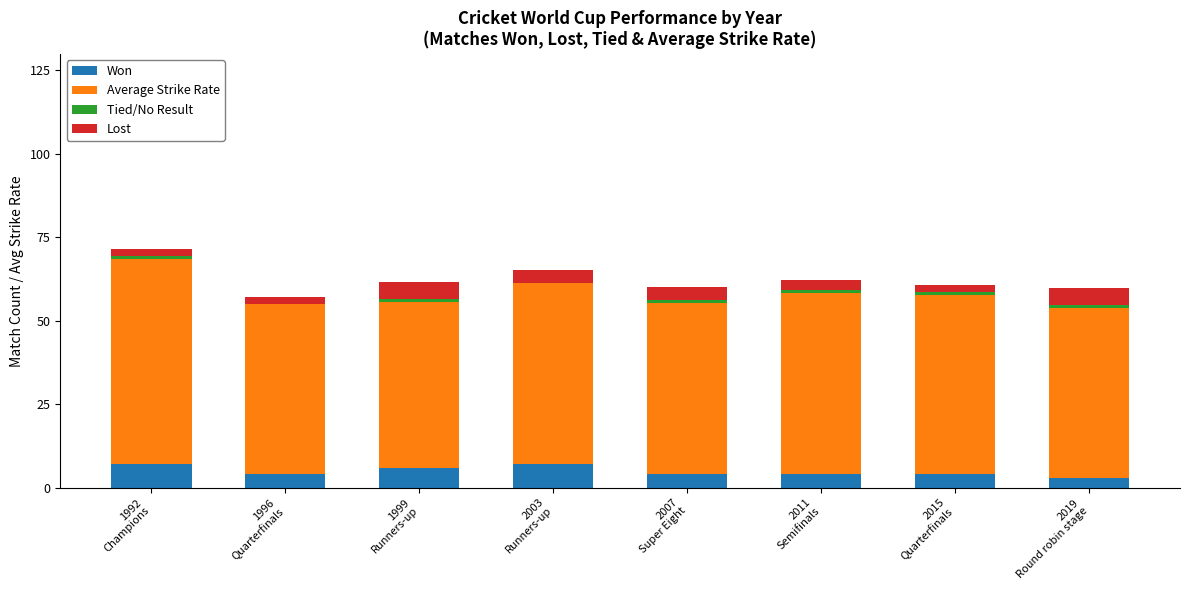

Between 2007
Super Eight and 2015
Quarterfinals, which series saw the biggest shift?

Average Strike Rate